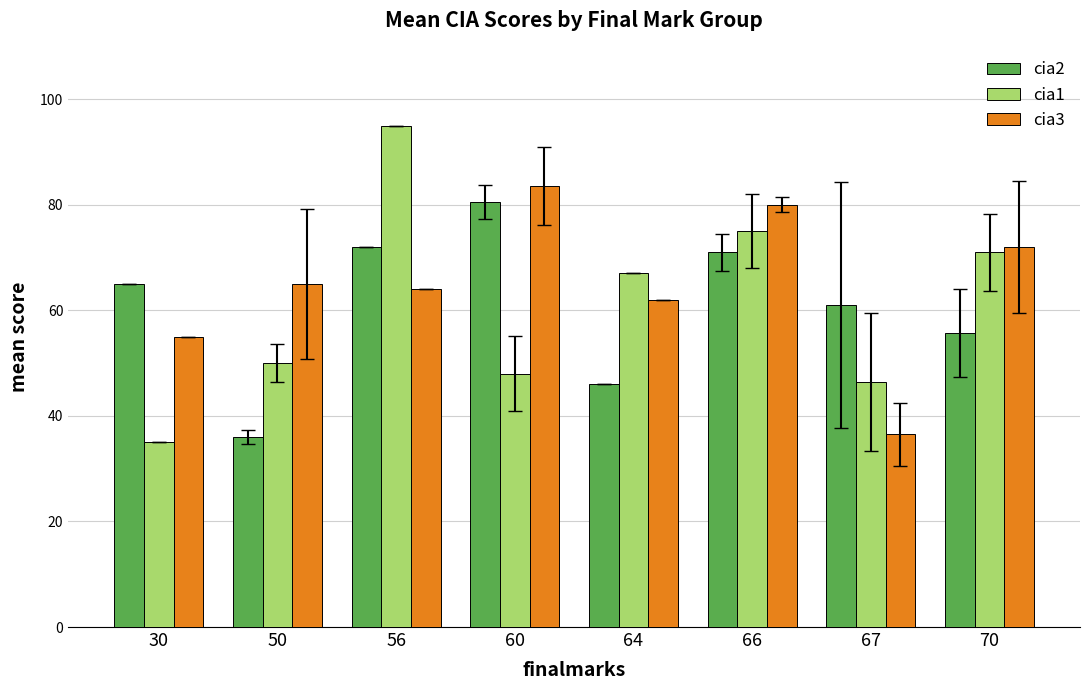

What is the value of the cia2 bar at the 1st from the left?

65.0